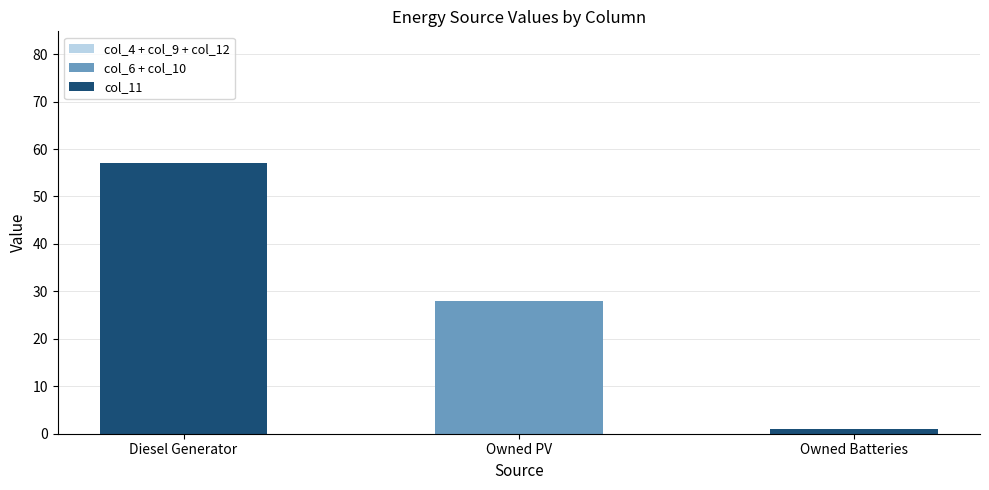

What is the sum of all col_6 + col_10 values?

28.0